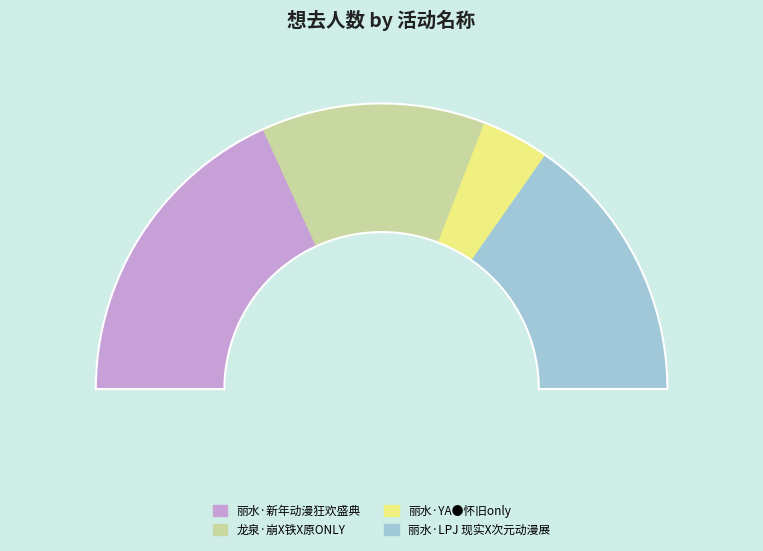

To the nearest percent, what percentage of the pie is 龙泉·崩X铁X原ONLY?

25%